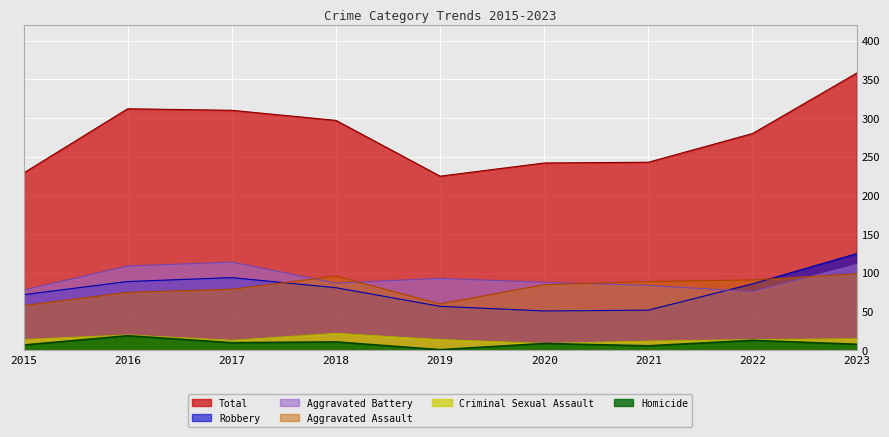

What is the maximum value shown in the chart?

358